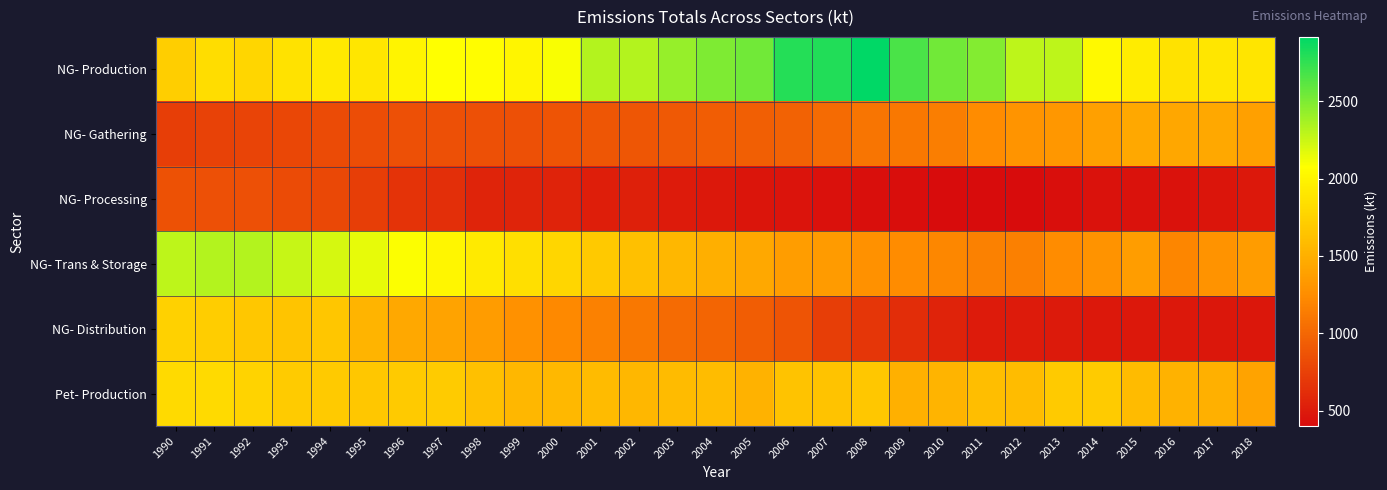

Reading right to left, extract all data points from this chart.

NG- Production: 2018=1891.5	2017=1896.7	2016=1864.9	2015=1942.1	2014=2038.0	2013=2290.7	2012=2293.5	2011=2480.8	2010=2541.4	2009=2667.9	2008=2915.2	2007=2797.7	2006=2791.5	2005=2540.9	2004=2495.8	2003=2423.5	2002=2323.0	2001=2322.9	2000=2097.2	1999=2006.8	1998=2069.1	1997=2072.9	1996=1998.7	1995=1894.3	1994=1914.5	1993=1869.2	1992=1778.2	1991=1828.0	1990=1721.7
NG- Gathering: 2018=1390.6	2017=1443.0	2016=1435.1	2015=1445.4	2014=1385.7	2013=1320.2	2012=1295.9	2011=1242.0	2010=1149.9	2009=1112.8	2008=1095.2	2007=1023.7	2006=969.5	2005=946.1	2004=933.8	2003=906.2	2002=887.6	2001=888.2	2000=876.5	1999=847.5	1998=849.0	1997=849.9	1996=845.6	1995=824.2	1994=815.2	1993=788.1	1992=771.9	1991=754.1	1990=729.0
NG- Processing: 2018=487.9	2017=461.0	2016=447.6	2015=440.4	2014=440.4	2013=429.2	2012=400.1	2011=400.1	2010=401.6	2009=412.7	2008=426.4	2007=439.2	2006=451.9	2005=462.8	2004=482.7	2003=499.5	2002=528.9	2001=525.9	2000=555.1	1999=566.5	1998=558.8	1997=632.0	1996=656.5	1995=729.0	1994=802.0	1993=822.2	1992=848.2	1991=842.8	1990=853.2
NG- Trans & Storage: 2018=1355.3	2017=1293.5	2016=1205.0	2015=1365.1	2014=1292.0	2013=1236.8	2012=1166.1	2011=1169.9	2010=1210.6	2009=1239.7	2008=1274.9	2007=1347.3	2006=1365.6	2005=1442.4	2004=1499.8	2003=1557.0	2002=1621.8	2001=1680.0	2000=1785.3	1999=1845.8	1998=1922.9	1997=2019.1	1996=2088.6	1995=2154.8	1994=2215.2	1993=2265.3	1992=2319.9	1991=2316.4	1990=2287.6
NG- Distribution: 2018=472.9	2017=475.9	2016=480.3	2015=481.2	2014=487.4	2013=493.9	2012=500.1	2011=504.4	2010=554.1	2009=620.2	2008=681.7	2007=726.8	2006=881.1	2005=931.9	2004=981.8	2003=1023.5	2002=1110.7	2001=1169.0	2000=1218.8	1999=1275.7	1998=1356.5	1997=1406.2	1996=1448.4	1995=1536.4	1994=1665.0	1993=1652.0	1992=1670.8	1991=1714.8	1990=1740.7
Pet- Production: 2018=1409.5	2017=1507.0	2016=1518.0	2015=1580.7	2014=1700.1	2013=1691.8	2012=1594.7	2011=1600.5	2010=1534.0	2009=1503.4	2008=1675.7	2007=1639.8	2006=1643.4	2005=1517.2	2004=1591.0	2003=1584.5	2002=1553.1	2001=1584.2	2000=1567.0	1999=1556.8	1998=1625.7	1997=1700.8	1996=1690.4	1995=1675.3	1994=1691.0	1993=1705.9	1992=1757.3	1991=1806.0	1990=1810.2